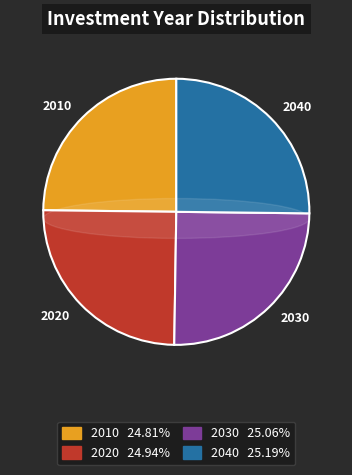

How many slices are in this pie chart?

4